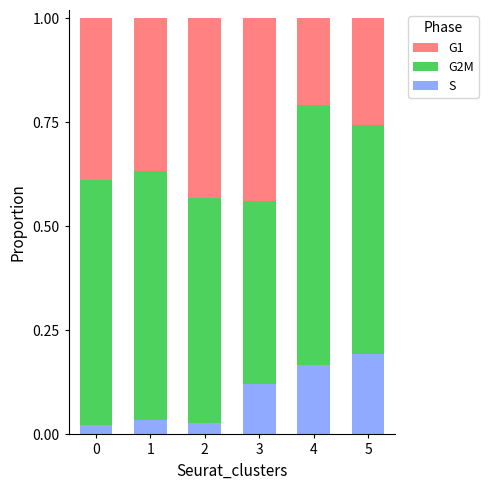

What is the total value across all series at 0?

1.0